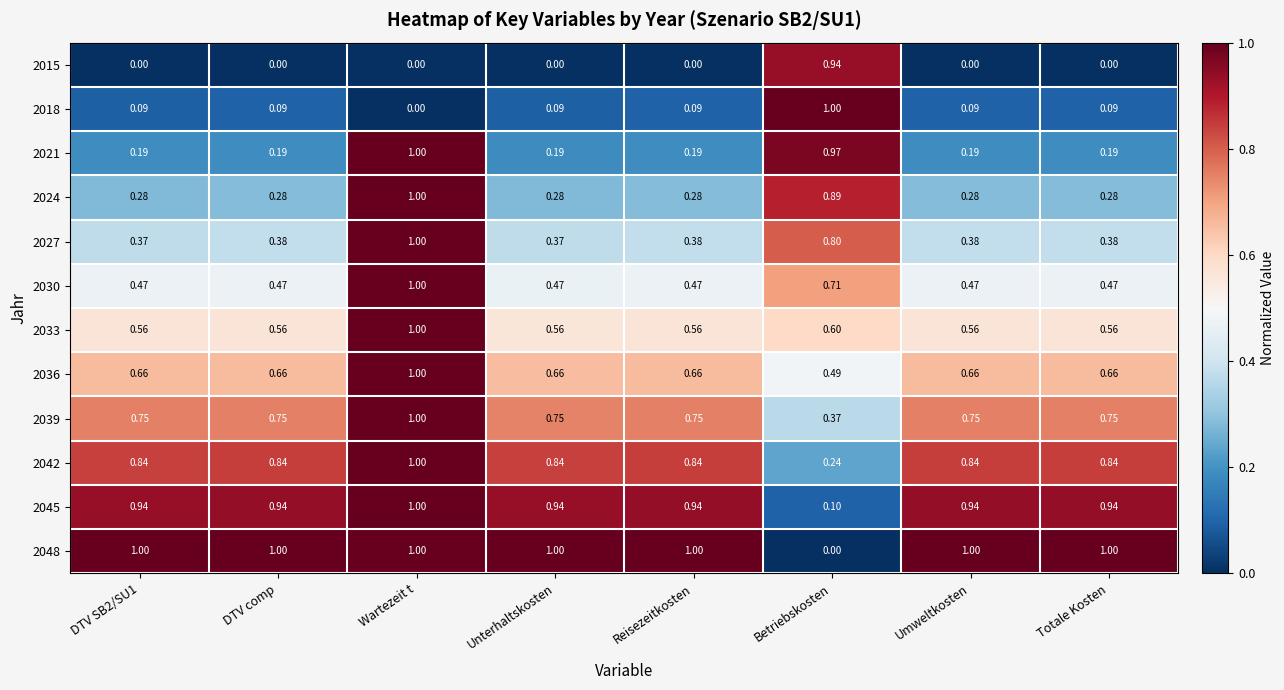

At which label does 2048 reach its minimum?

Betriebskosten